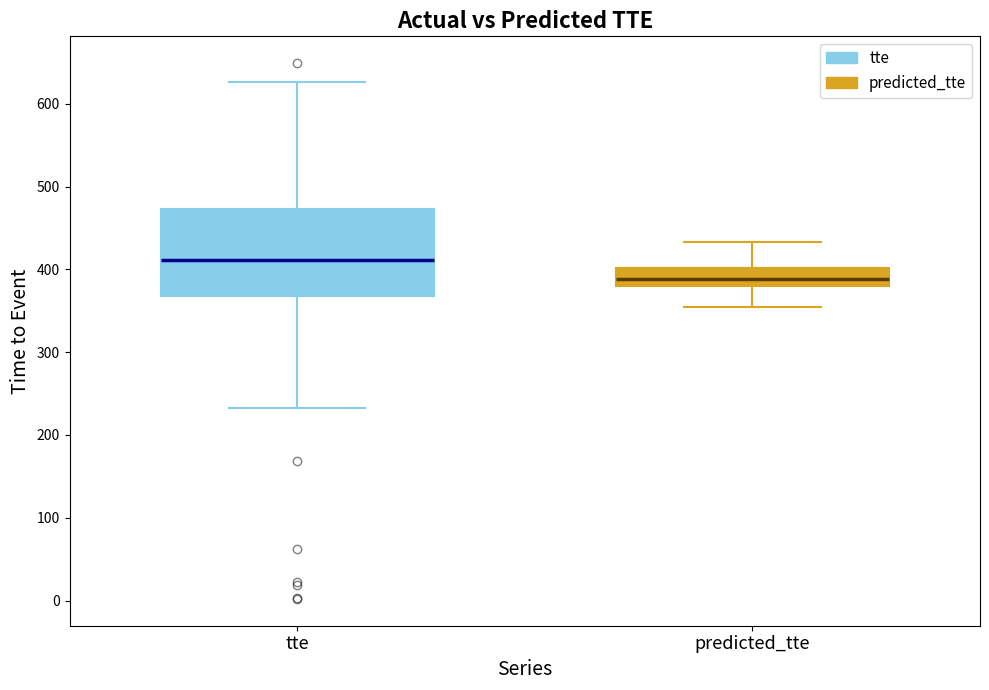

Reading left to right, read every box against the y-axis: the position of its median line, the range the box covers, and the ends of its whiskers. The values are not printed on the chart, so give them approximately, as read against the axis.

tte: median 410, box 370 to 470, whiskers 230 to 630
predicted_tte: median 390, box 380 to 400, whiskers 350 to 430